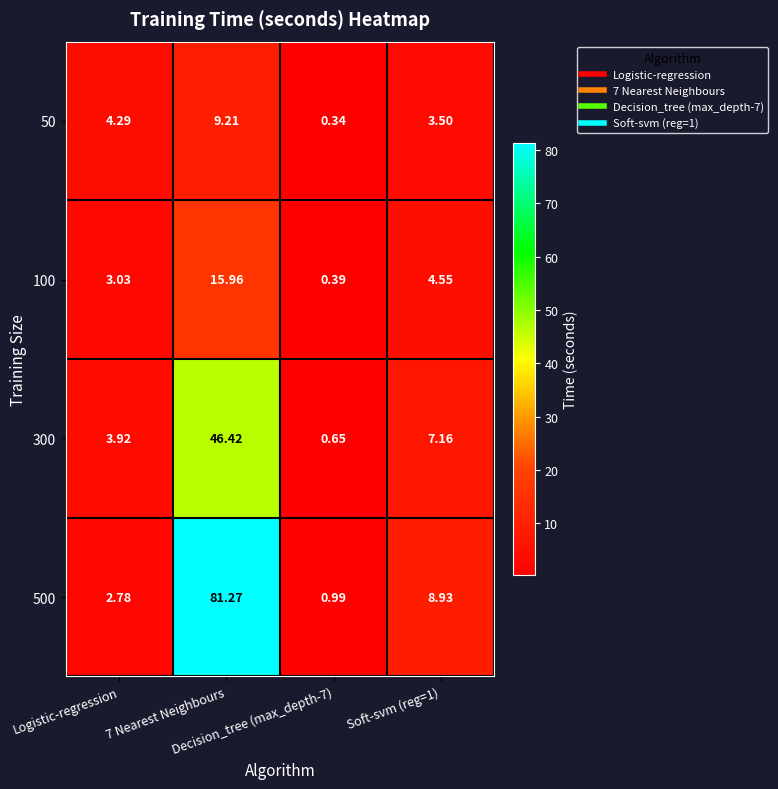

How many values in the 50 series exceed 4?

2